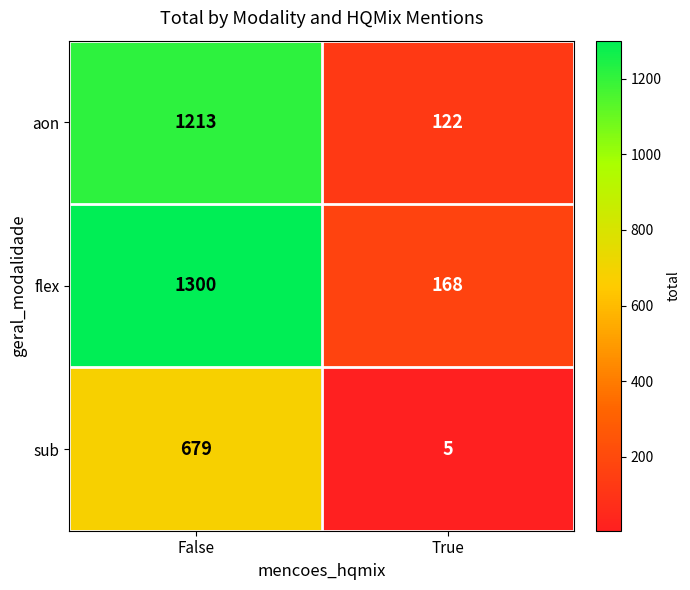

The aon series shows 68 at True. True or false?

False